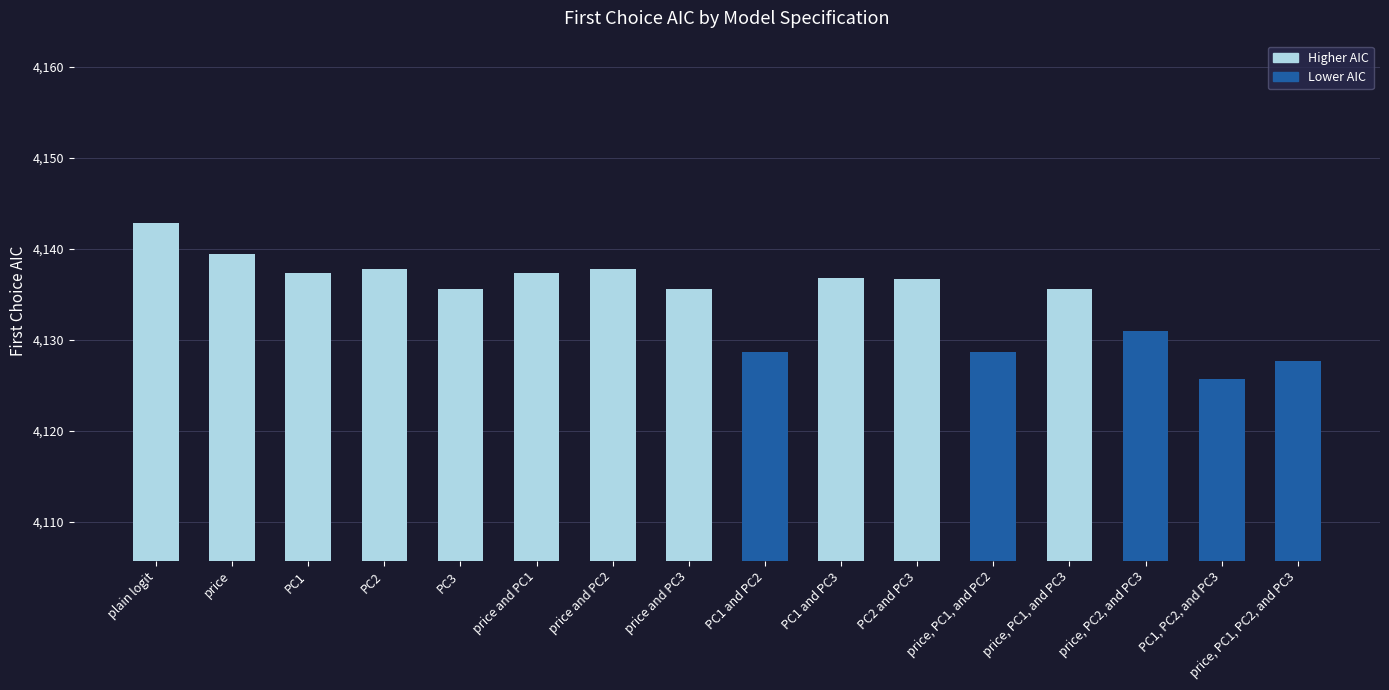

Which label corresponds to the largest value in the chart?

plain logit